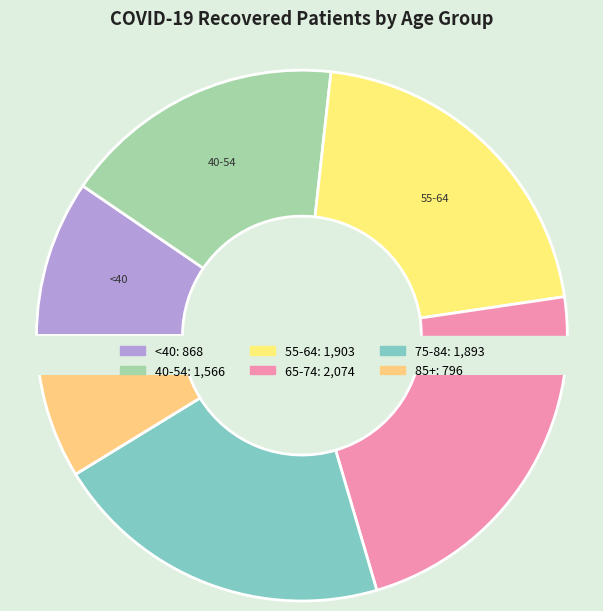

True or false: <20 accounts for 1% of the total.

False